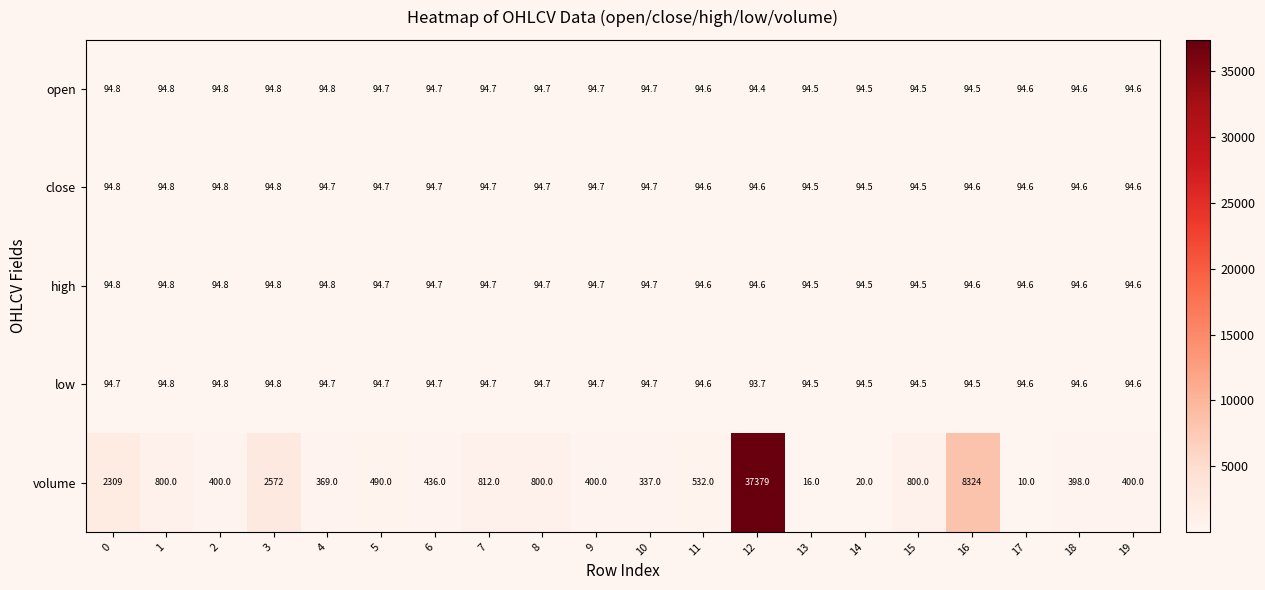

Which category has the lowest value in the low series?

12